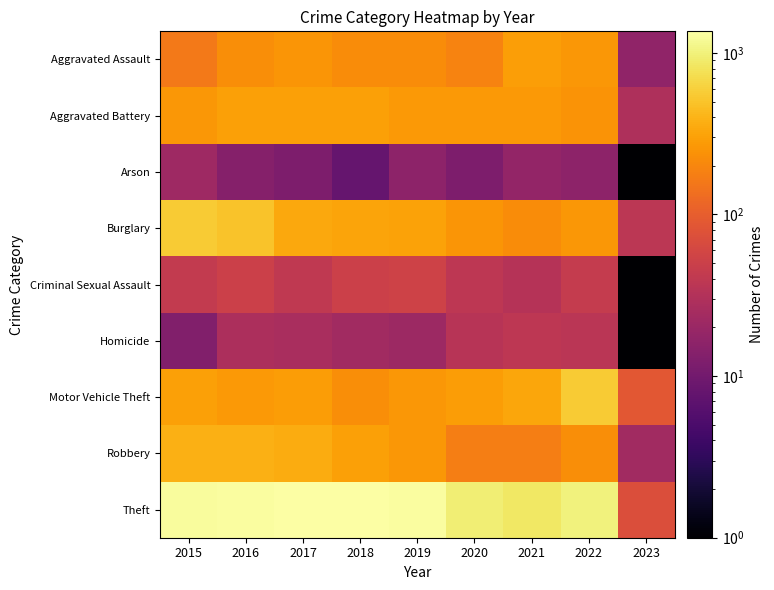

At how many categories does at least one series exceed 423?

8